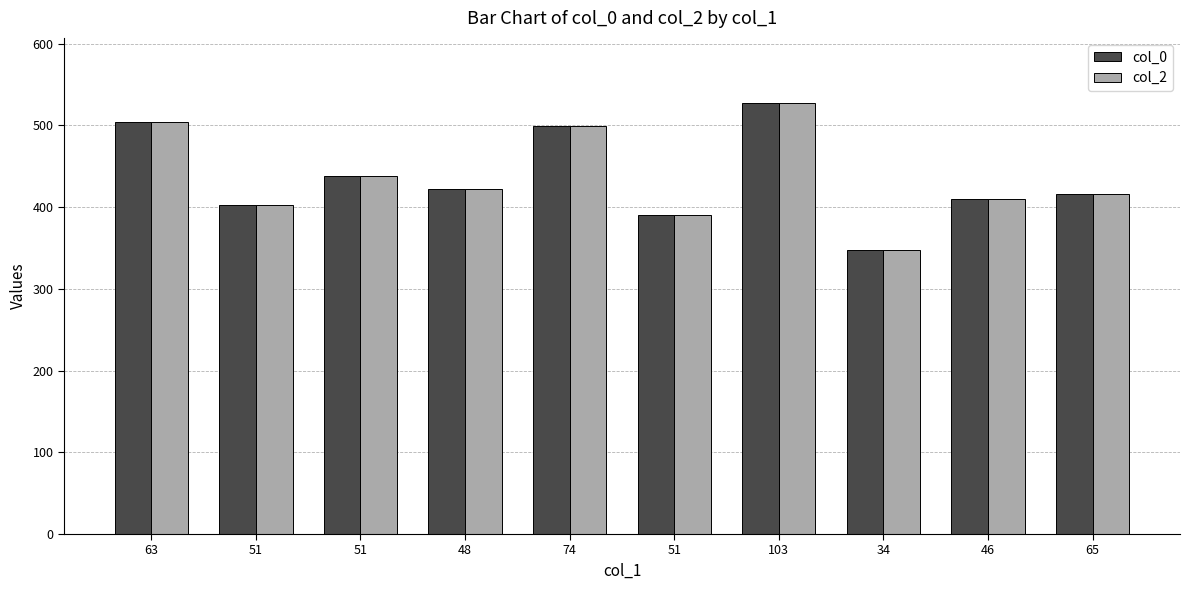

Which series has the largest total across all categories?

col_0